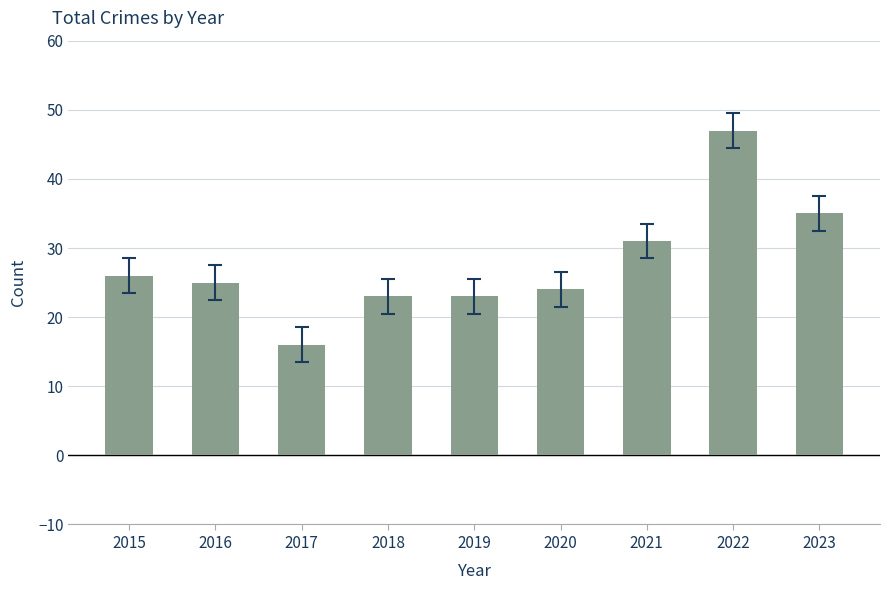

What is the greatest value displayed?

47